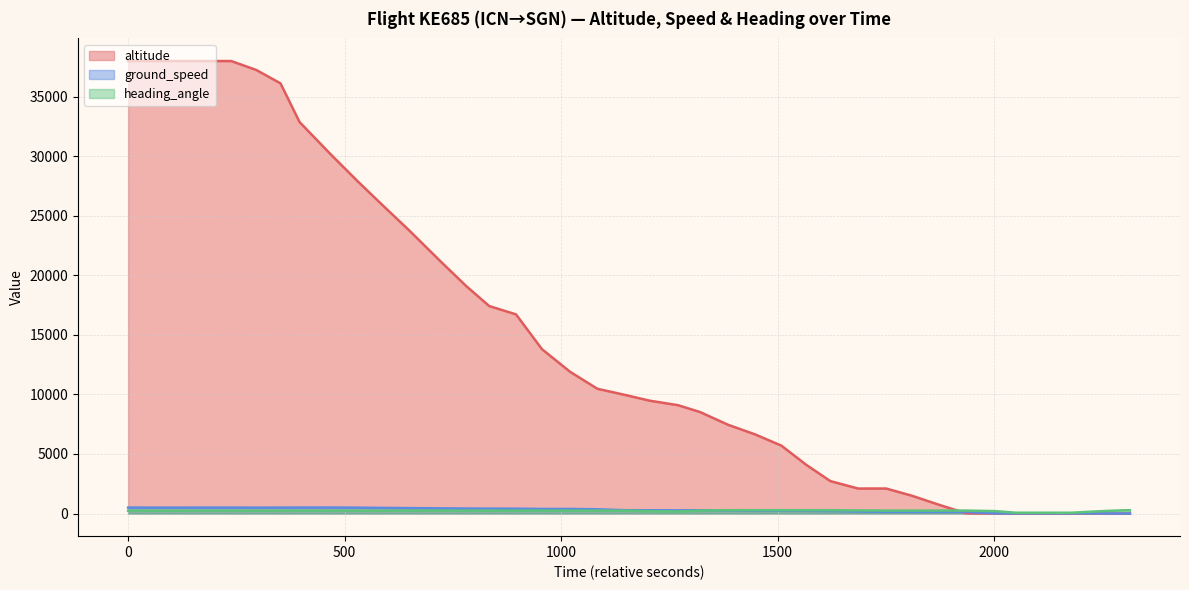

What is the greatest value displayed?

38000